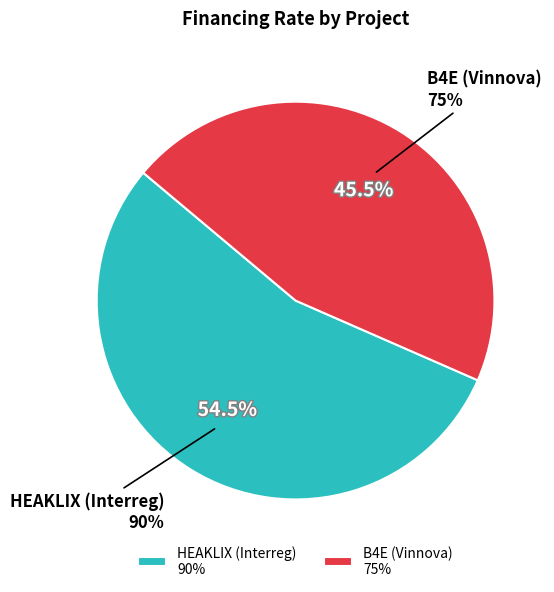

To the nearest percent, what is the combined percentage of HEAKLIX (Interreg) and B4E (Vinnova)?

100%